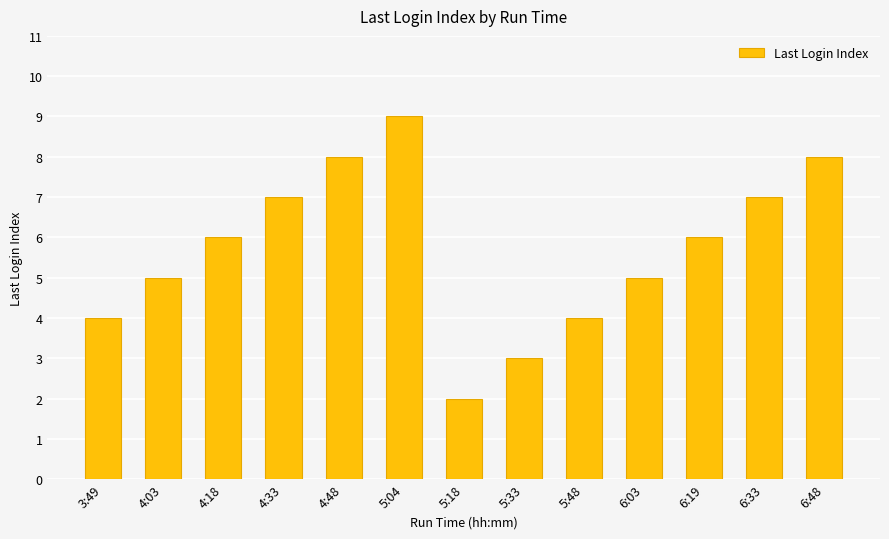

What is the value of the 13th bar from the left?

8